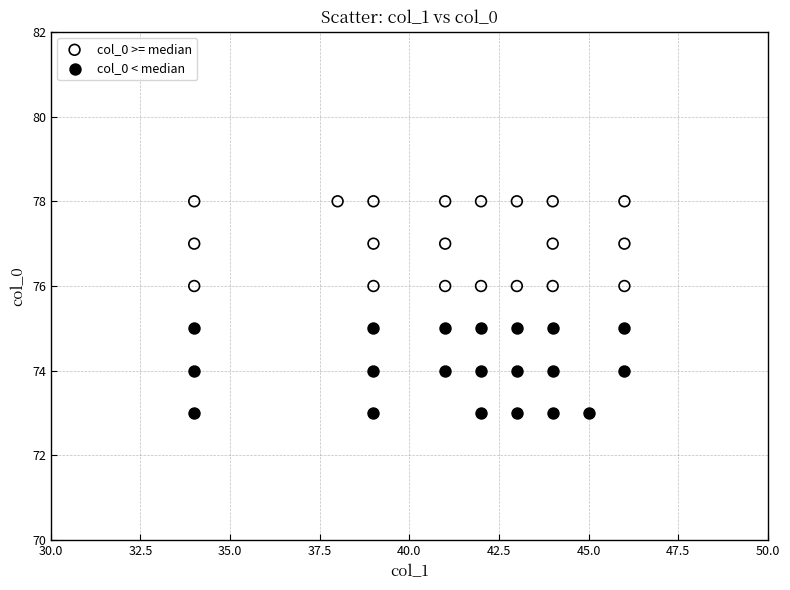

Which series reaches the maximum Y coordinate?

col_0 >= median